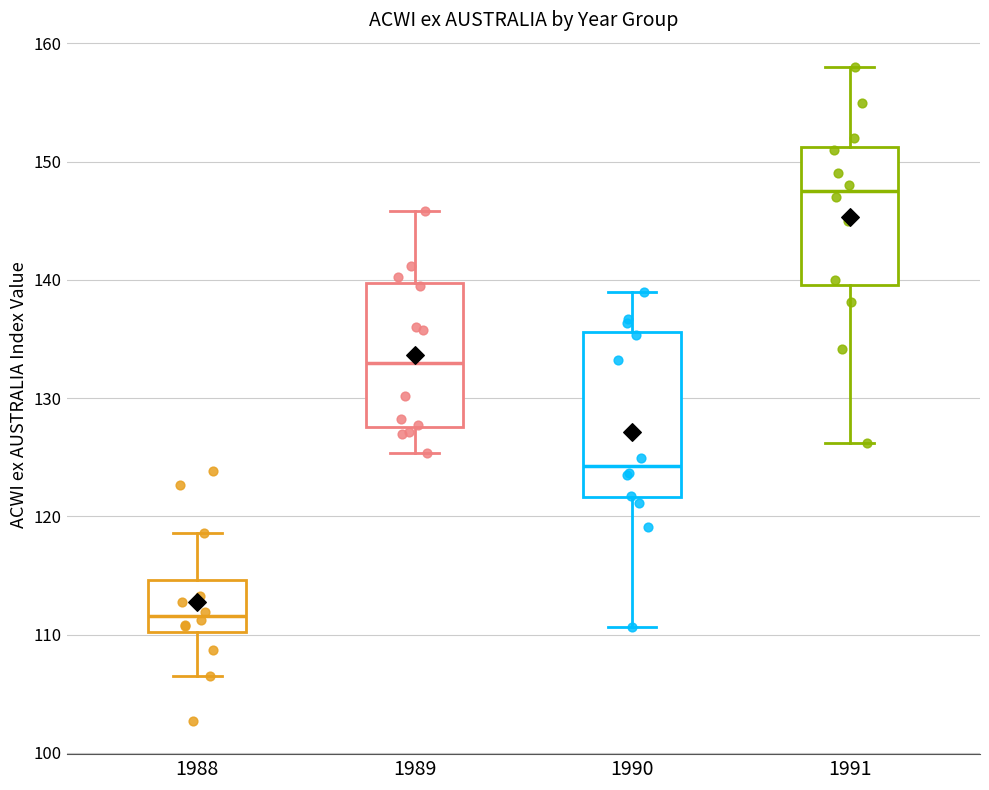

Comparing the boxes themselves (not the whiskers), which one is the tallest?

1990